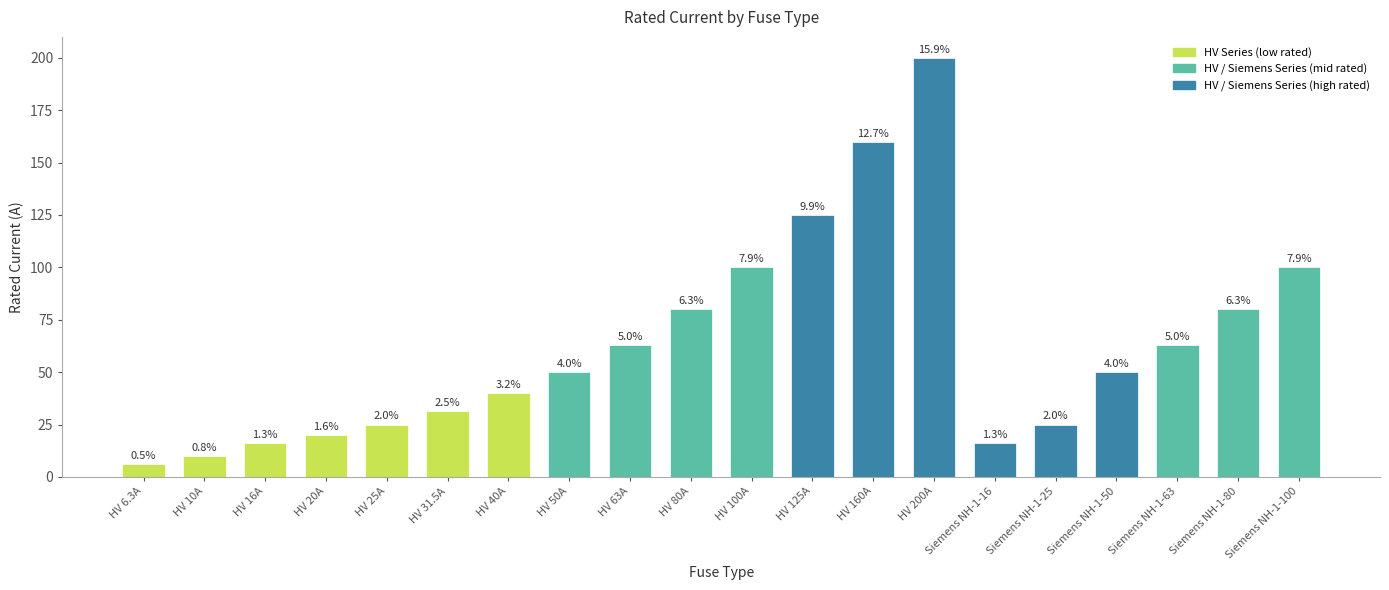

Reading left to right, transcribe all the data shown in this chart.

HV 6.3A=6.3	HV 10A=10.0	HV 16A=16.0	HV 20A=20.0	HV 25A=25.0	HV 31.5A=31.5	HV 40A=40.0	HV 50A=50.0	HV 63A=63.0	HV 80A=80.0	HV 100A=100.0	HV 125A=125.0	HV 160A=160.0	HV 200A=200.0	Siemens NH-1-16=16.0	Siemens NH-1-25=25.0	Siemens NH-1-50=50.0	Siemens NH-1-63=63.0	Siemens NH-1-80=80.0	Siemens NH-1-100=100.0